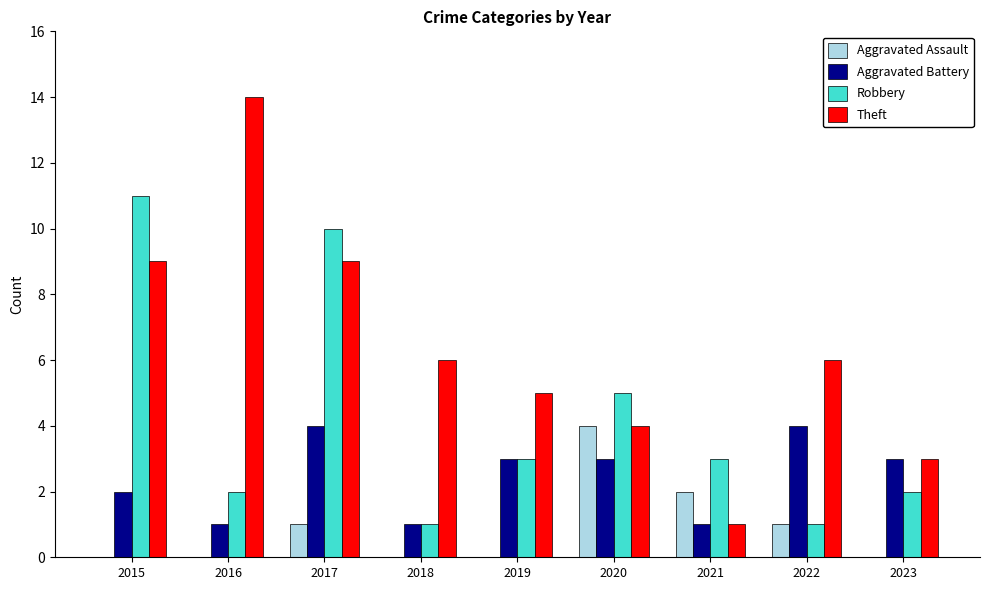

Reading left to right, transcribe all the data shown in this chart.

Aggravated Assault: 0	0	1	0	0	4	2	1	0
Aggravated Battery: 2	1	4	1	3	3	1	4	3
Robbery: 11	2	10	1	3	5	3	1	2
Theft: 9	14	9	6	5	4	1	6	3